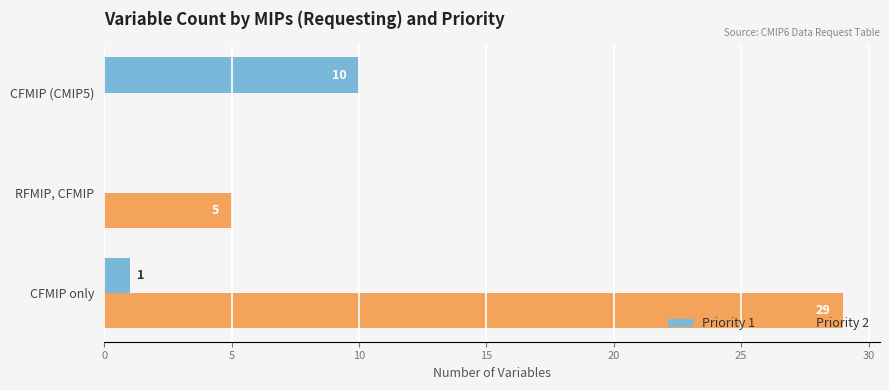

Which category has the highest value in the Priority 2 series?

CFMIP only